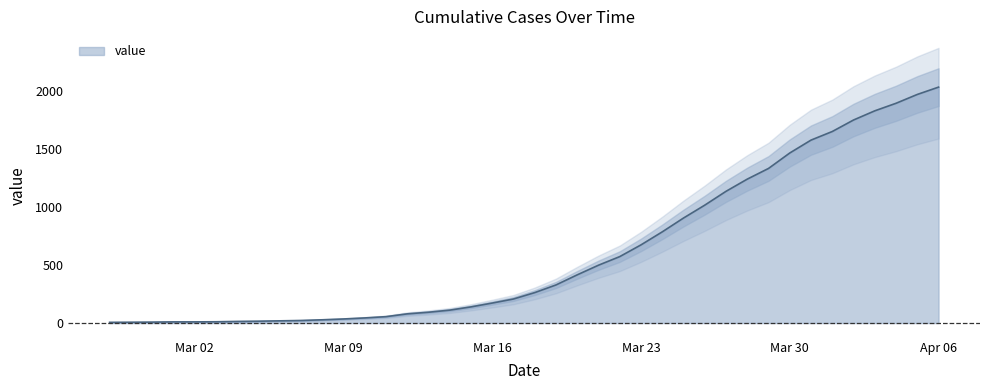

Does the chart have visible grid lines?

No